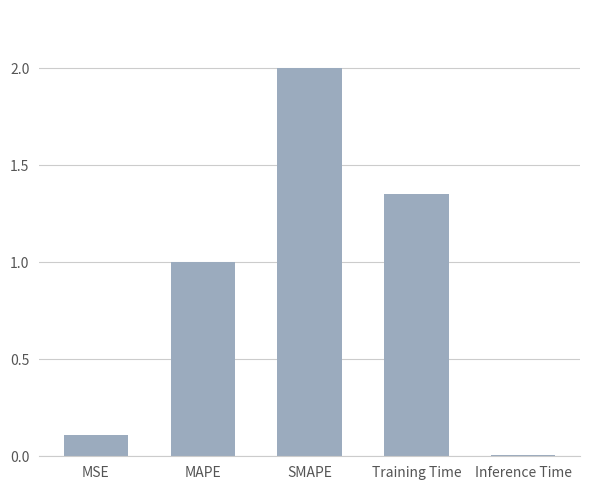

Count the number of data series in this chart.

1